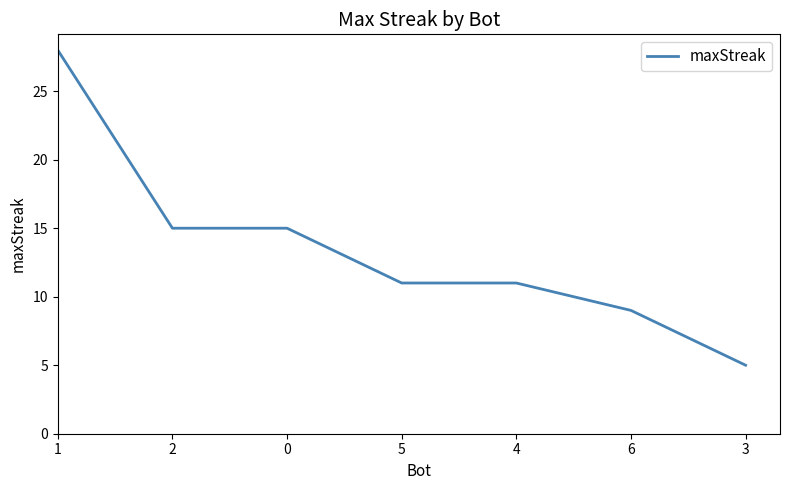

What is the difference between the second highest and minimum values?

10